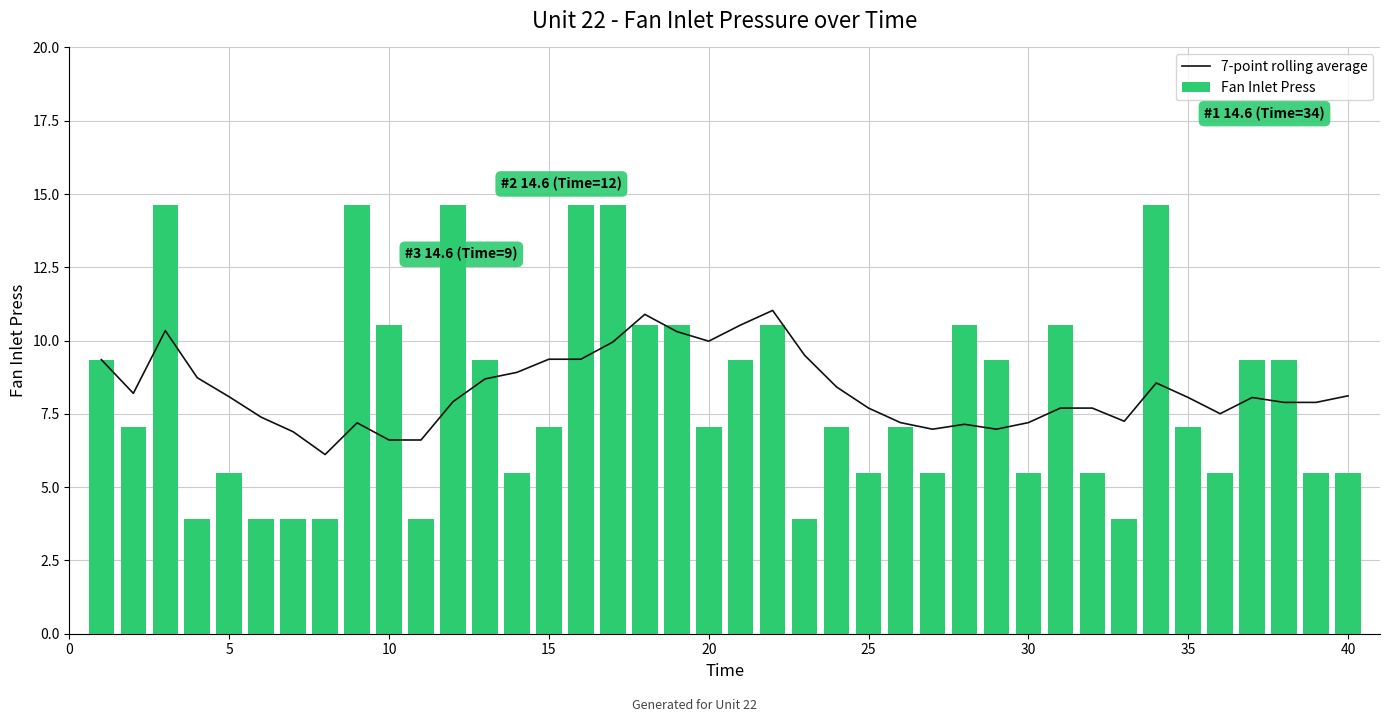

Reading left to right, what are all the values shown in this chart?

7-point rolling average: 9.3	8.2	10.3	8.7	8.1	7.4	6.9	6.1	7.2	6.6	6.6	7.9	8.7	8.9	9.4	9.4	9.9	10.9	10.3	10.0	10.5	11.0	9.5	8.4	7.7	7.2	7.0	7.1	7.0	7.2	7.7	7.7	7.2	8.6	8.1	7.5	8.1	7.9	7.9	8.1
Fan Inlet Press: 9.3	7.0	14.6	3.9	5.5	3.9	3.9	3.9	14.6	10.5	3.9	14.6	9.3	5.5	7.0	14.6	14.6	10.5	10.5	7.0	9.3	10.5	3.9	7.0	5.5	7.0	5.5	10.5	9.3	5.5	10.5	5.5	3.9	14.6	7.0	5.5	9.3	9.3	5.5	5.5